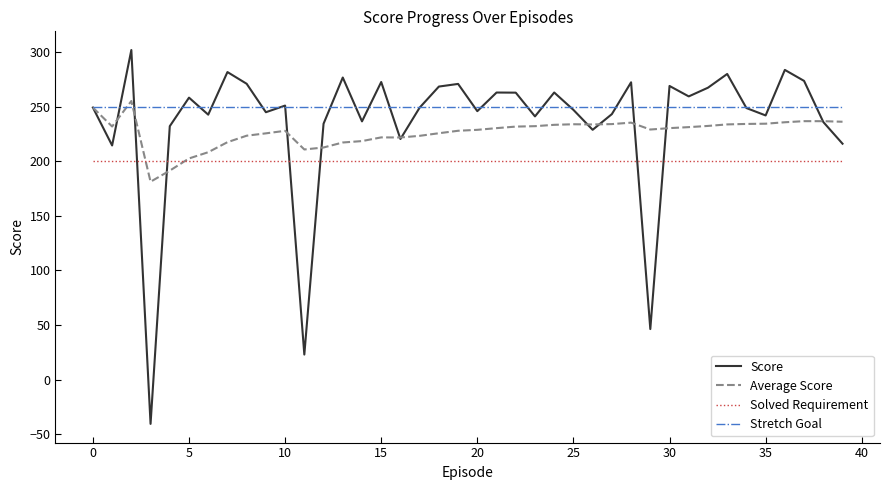

What is the sum of all Solved Requirement values?

8000.0